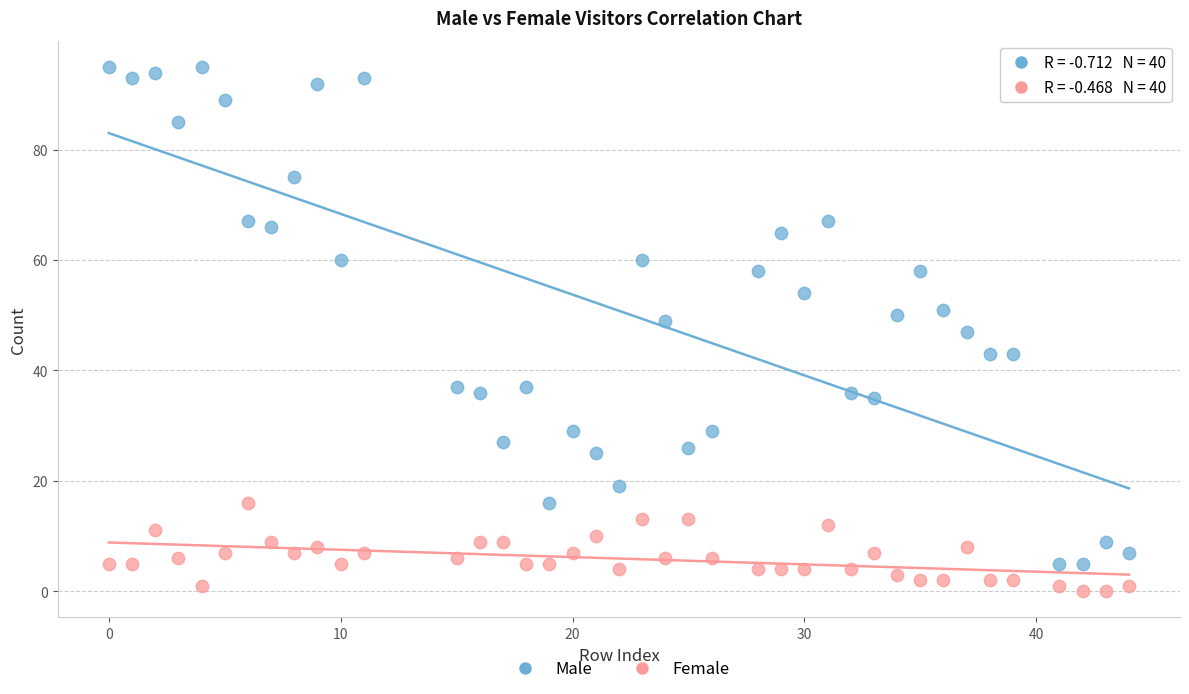

Which series reaches the minimum Y coordinate?

Female